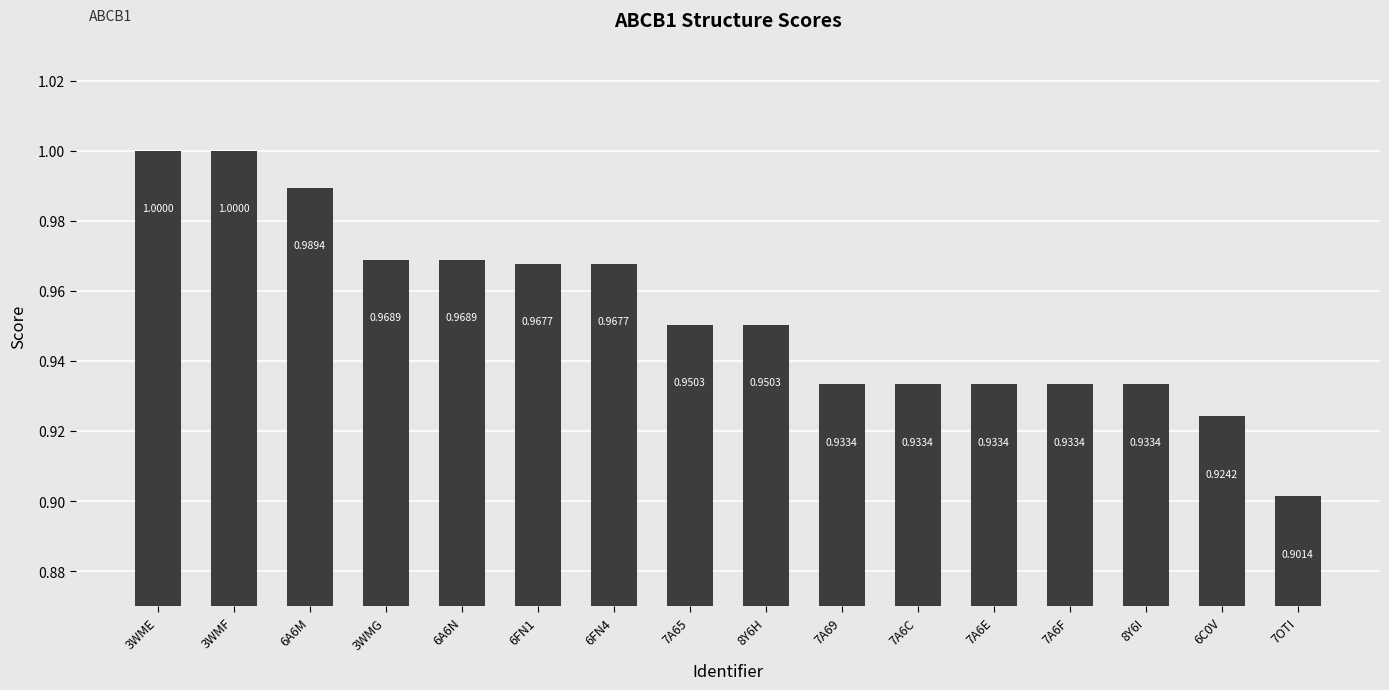

Which has a higher value, 7OTI or 3WMF?

3WMF